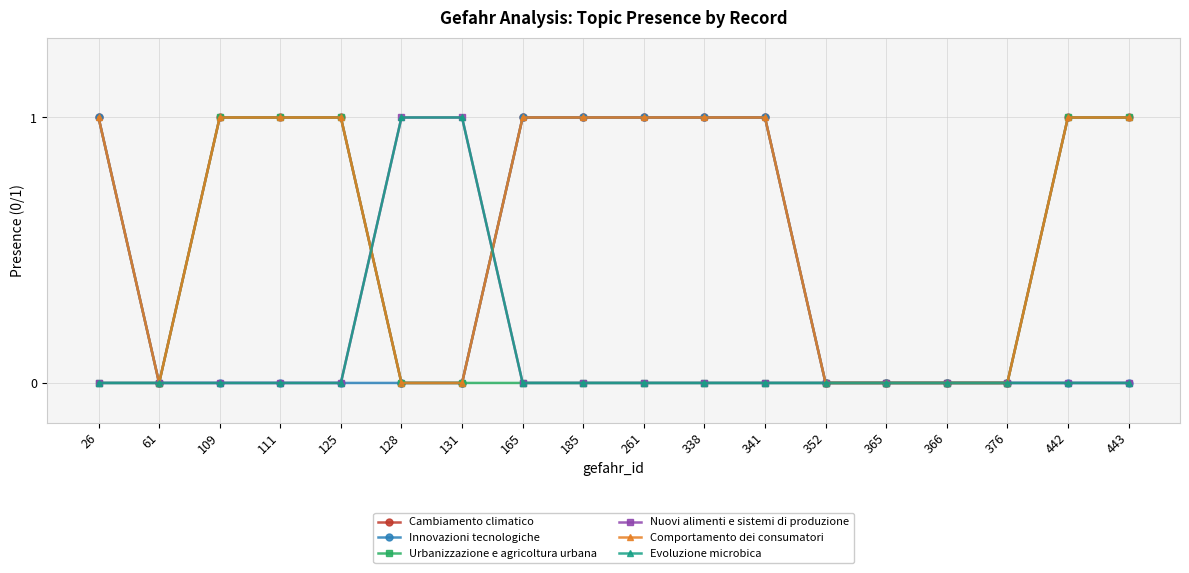

Count the Innovazioni tecnologiche values in the range 0 to 1.

18